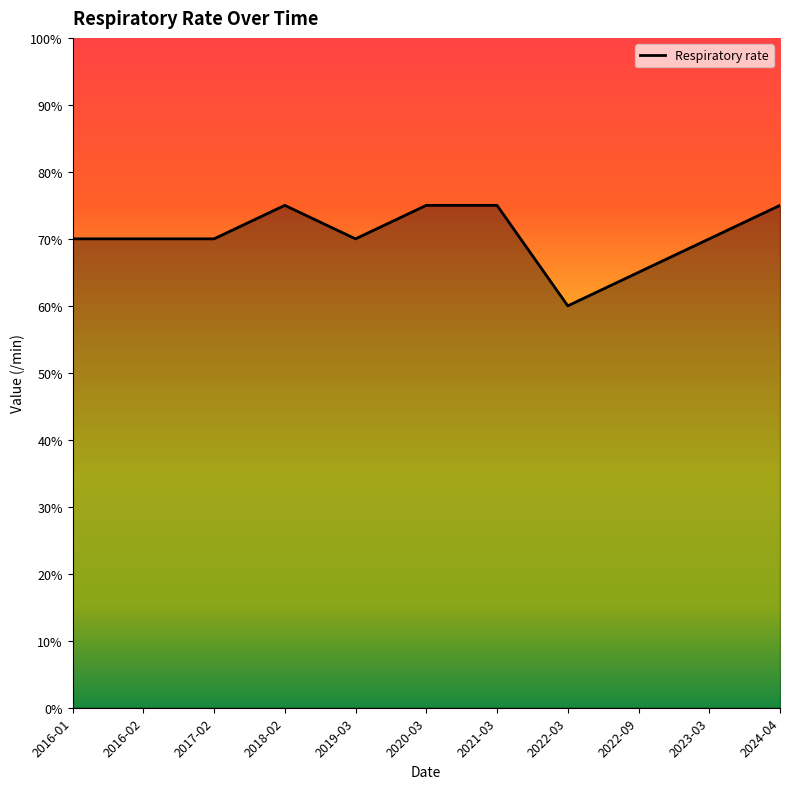

Does the chart display data point markers on the line(s)?

No